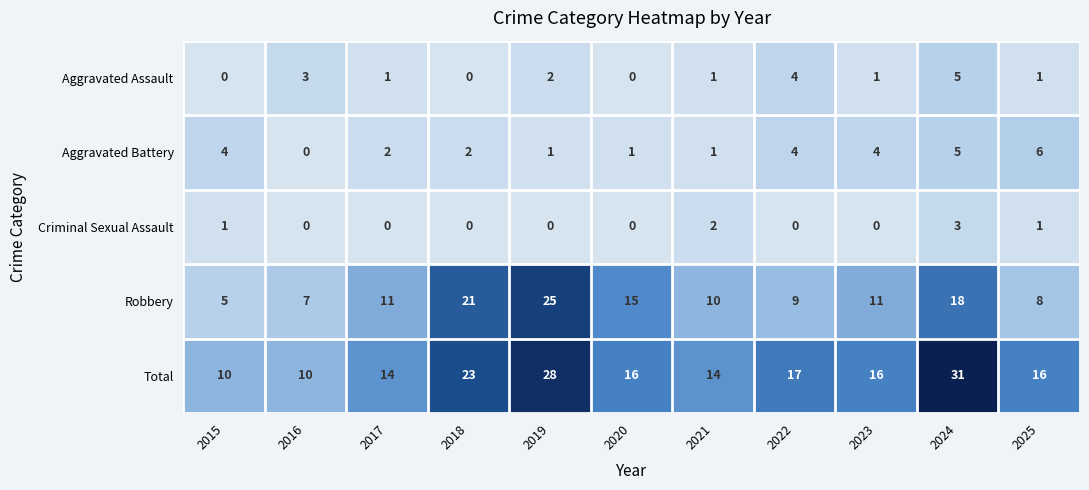

Which series has the largest total across all categories?

Total